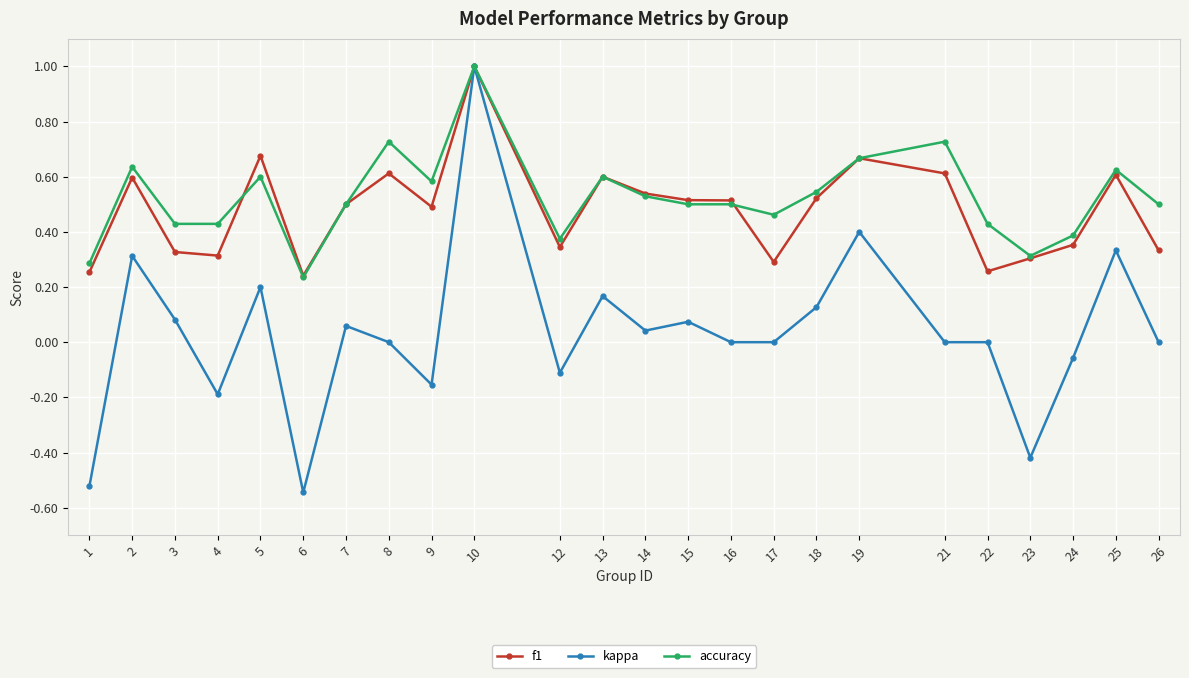

What is the sum of all f1 values?

11.5